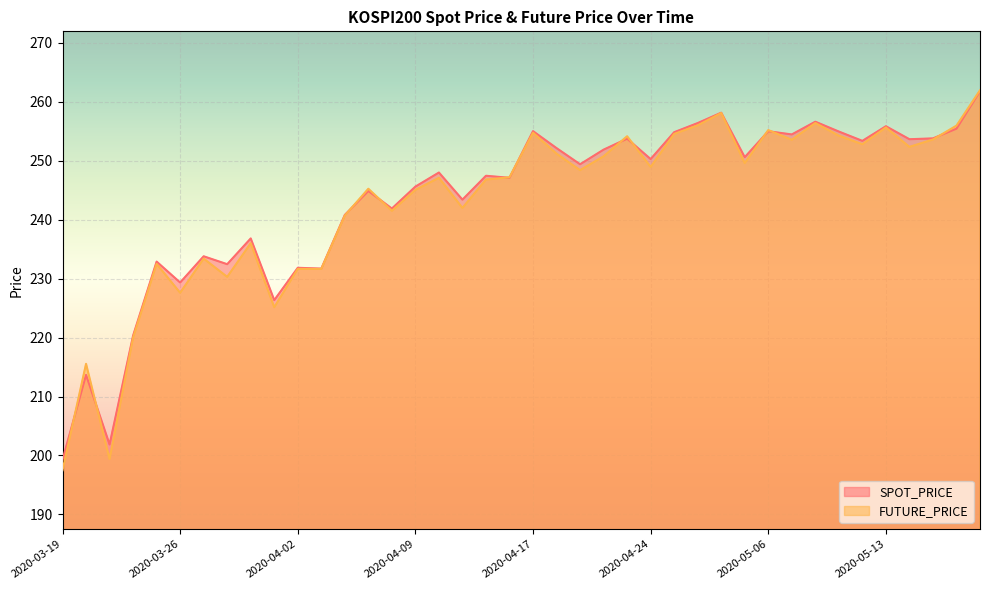

What are all the series names shown in the legend?

SPOT_PRICE, FUTURE_PRICE